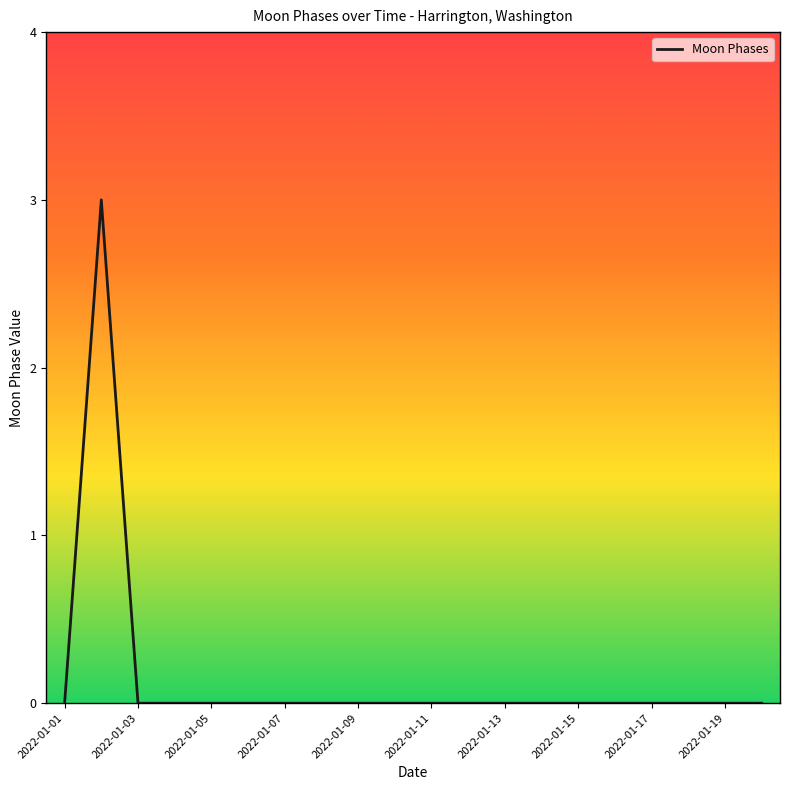

What is the sum of all values?

3